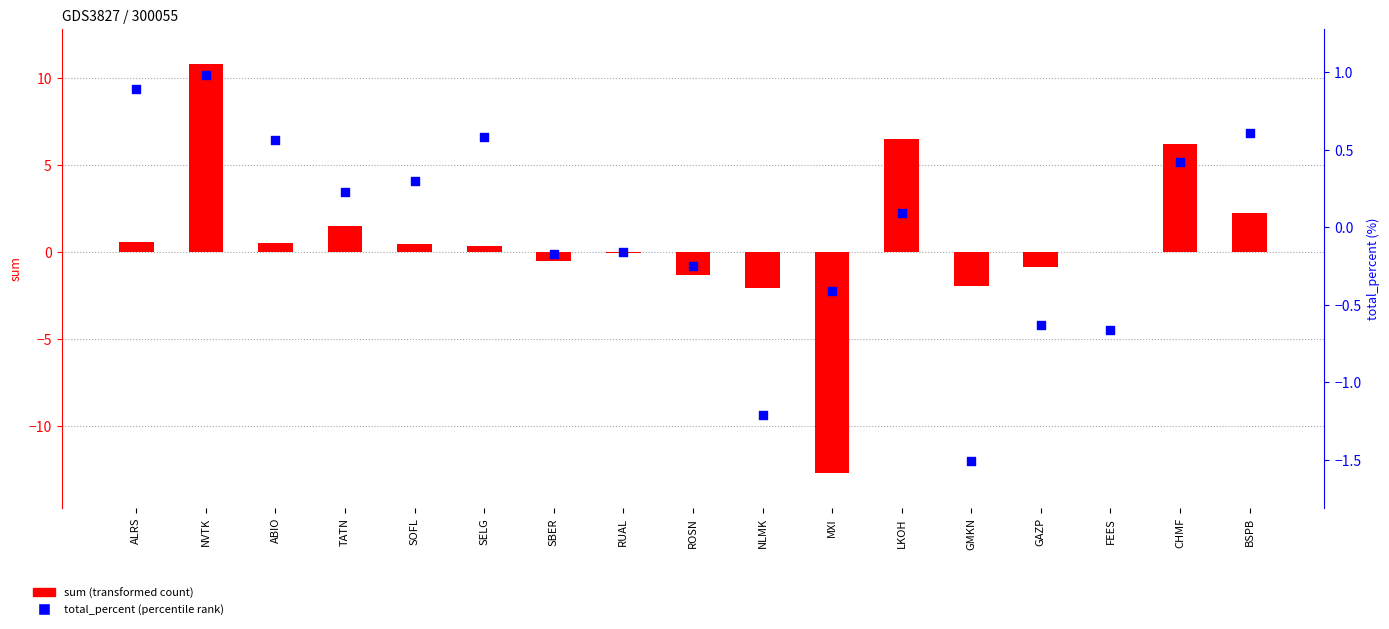

Which series has the widest spread of Y values?

sum (transformed count)